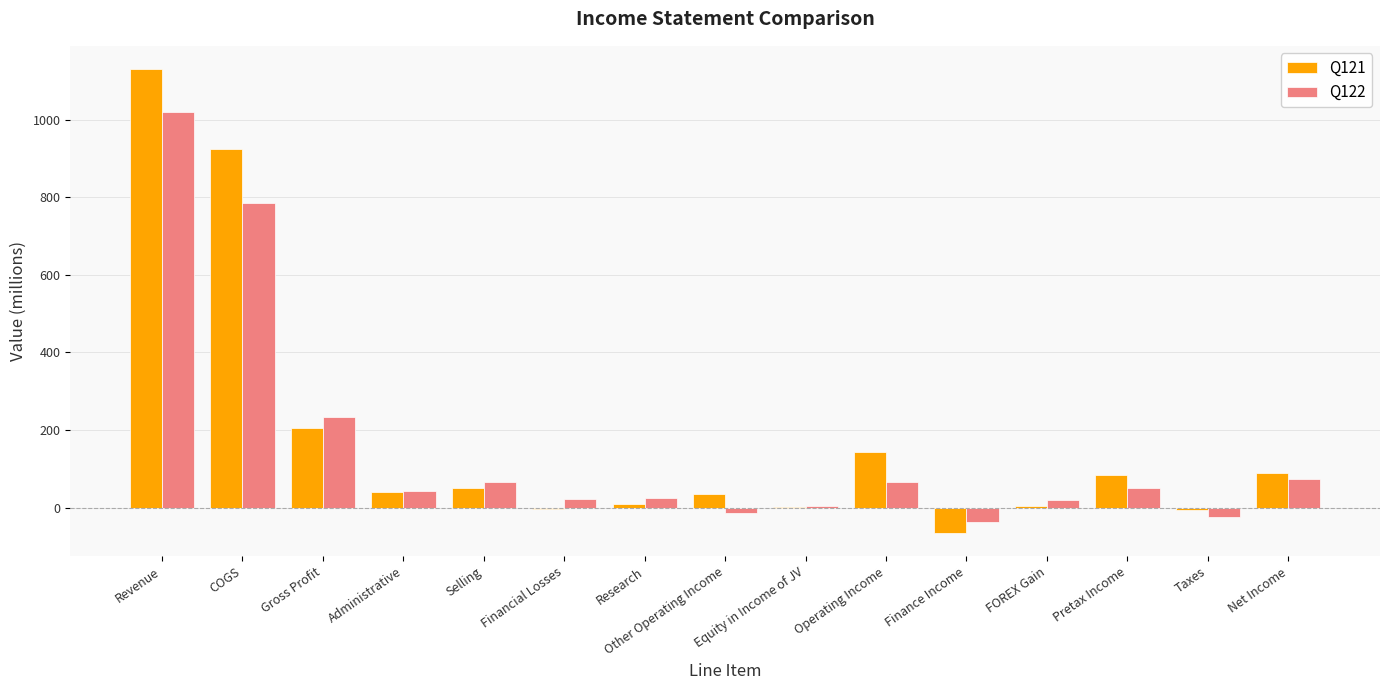

At which label is Q122 closest to 490?

Gross Profit